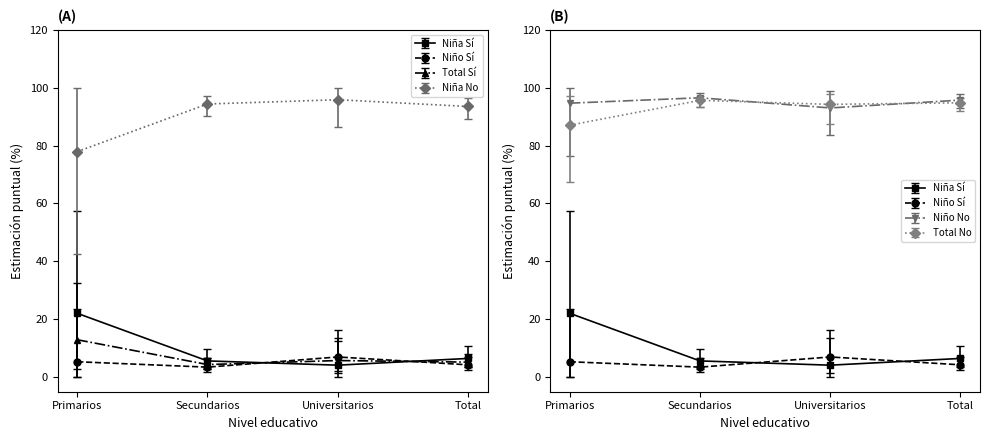

At which label does Niña No (Est.) reach its minimum?

Primarios